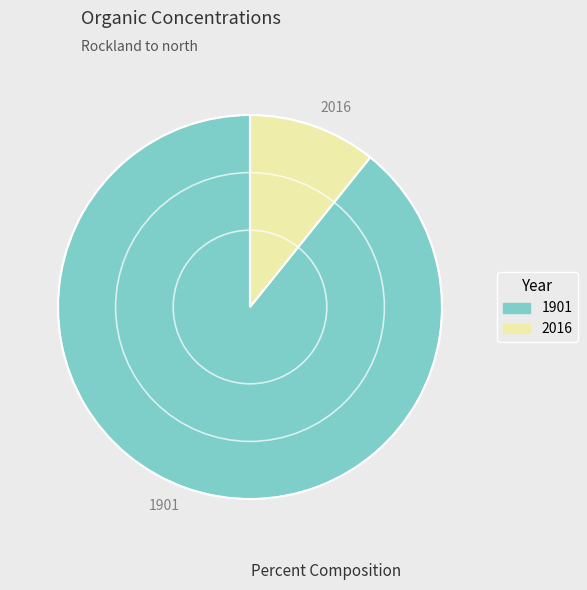

Is the sum of 1901 and 2016 greater than half?

Yes